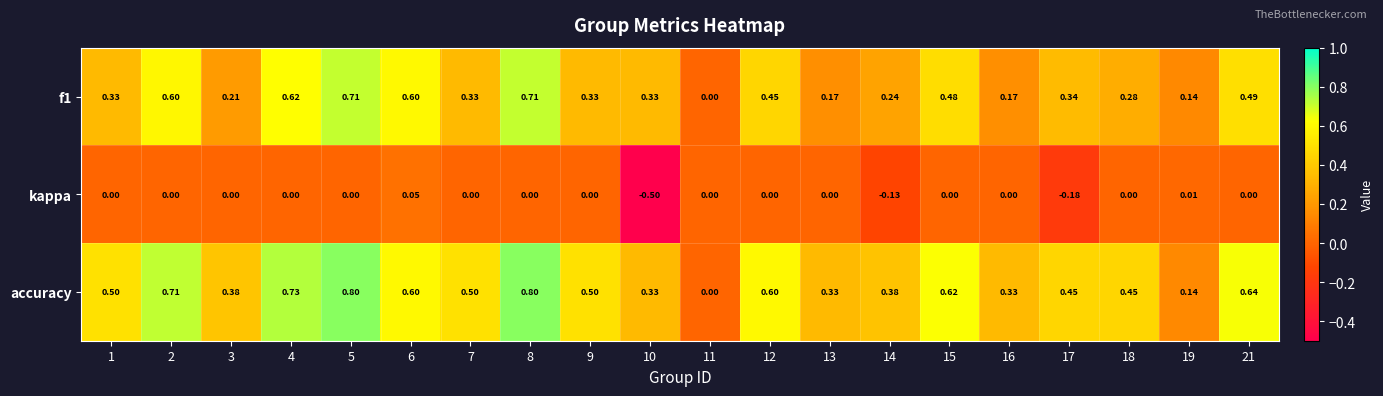

What is the greatest value displayed?

0.8